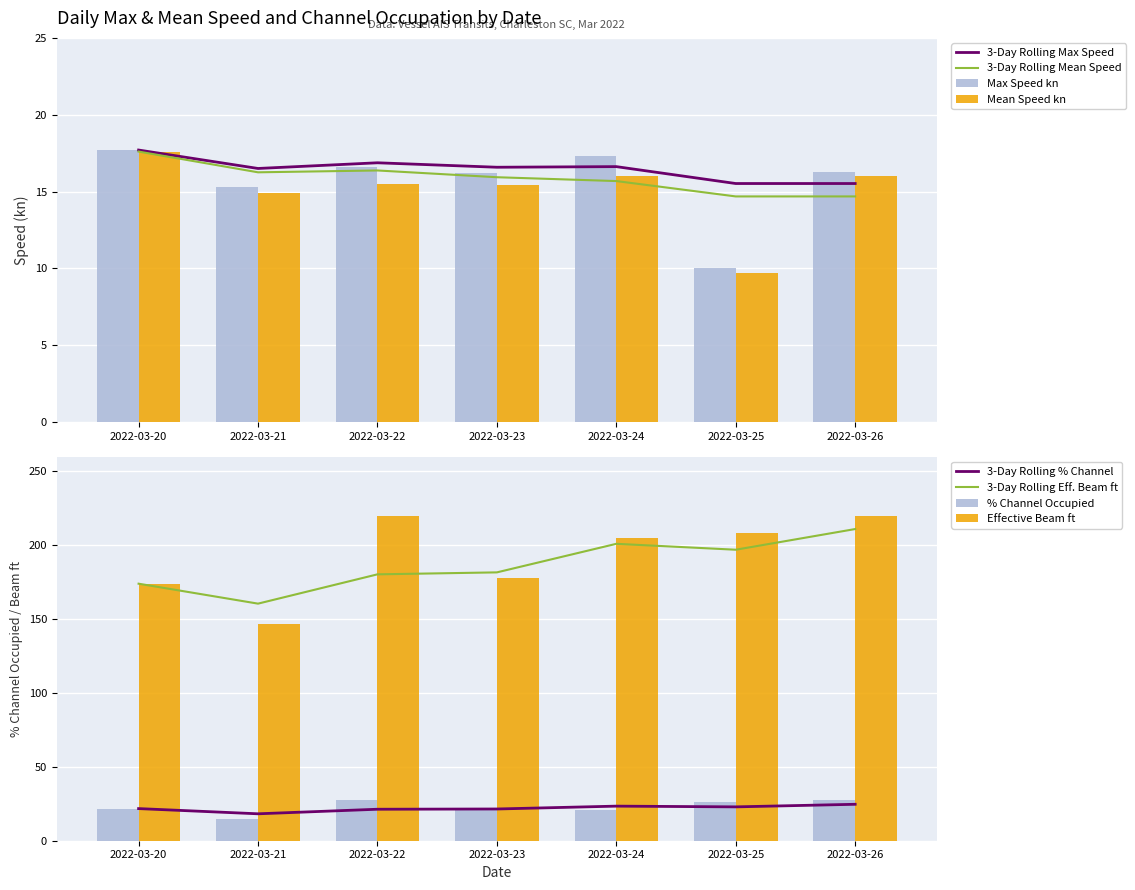

Reading right to left, extract all data points from this chart.

Max Speed kn: 16.3	10.0	17.3	16.2	16.6	15.3	17.7
Mean Speed kn: 16.0	9.7	16.0	15.4	15.5	14.9	17.6
% Channel Occupied: 27.5	26.0	20.5	22.2	27.5	14.7	21.8
Effective Beam ft: 220.0	208.0	205.0	178.0	220.0	147.0	174.0